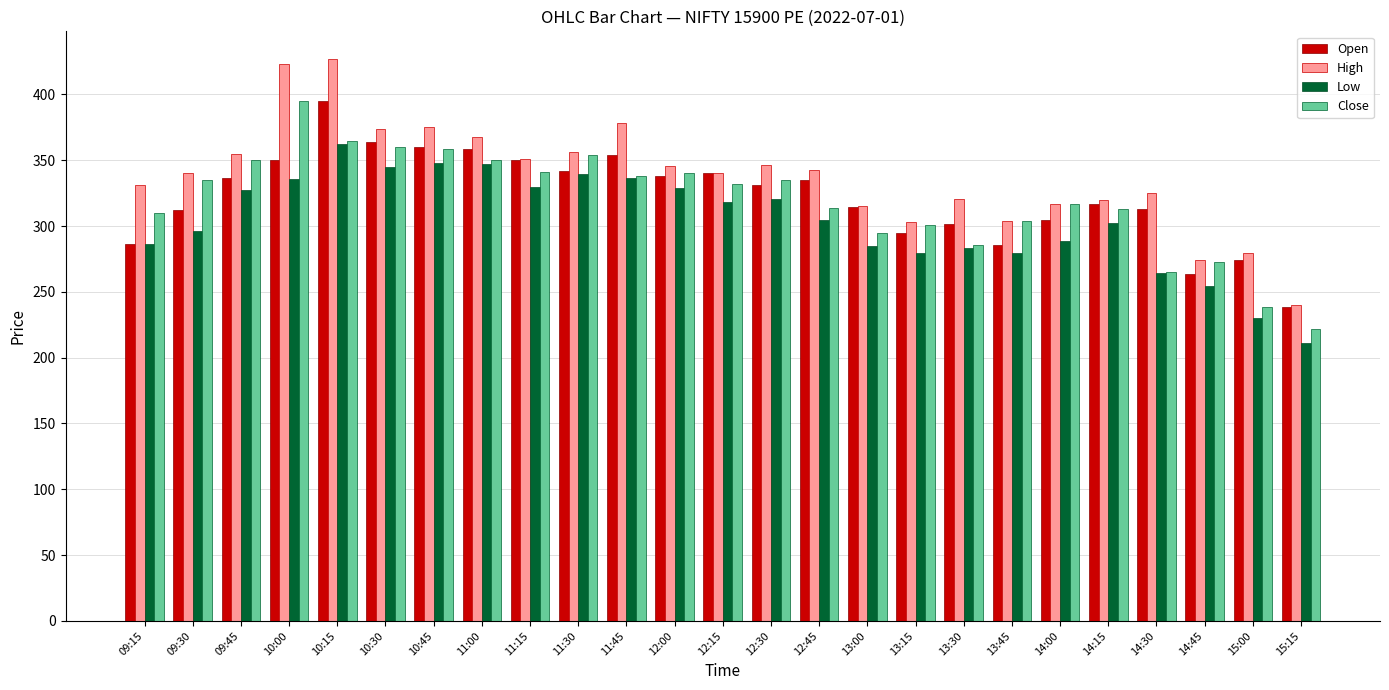

What is the maximum value shown in the chart?

426.6